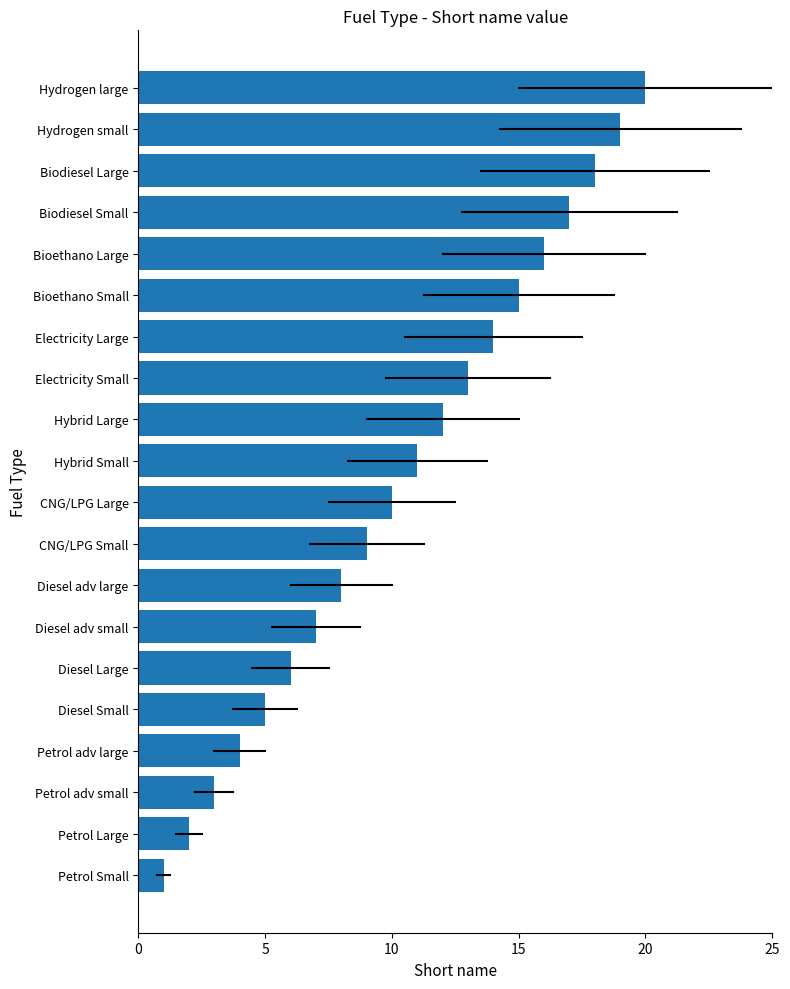

What is the greatest value displayed?

20